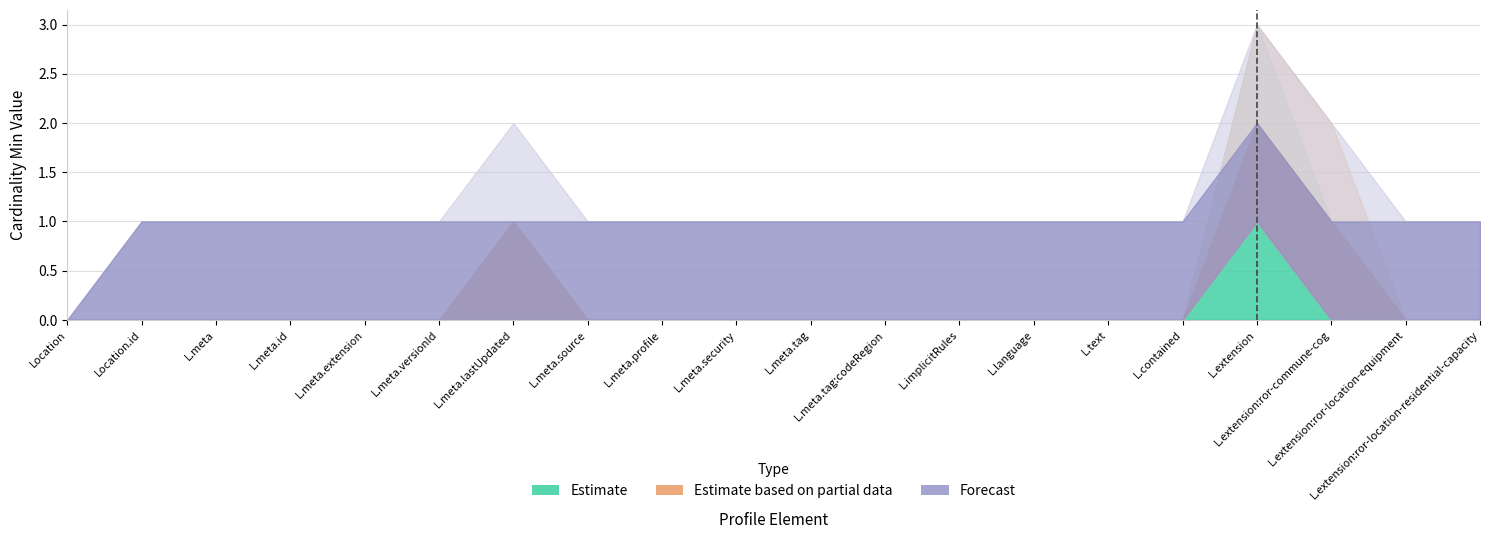

Count the number of data series in this chart.

3